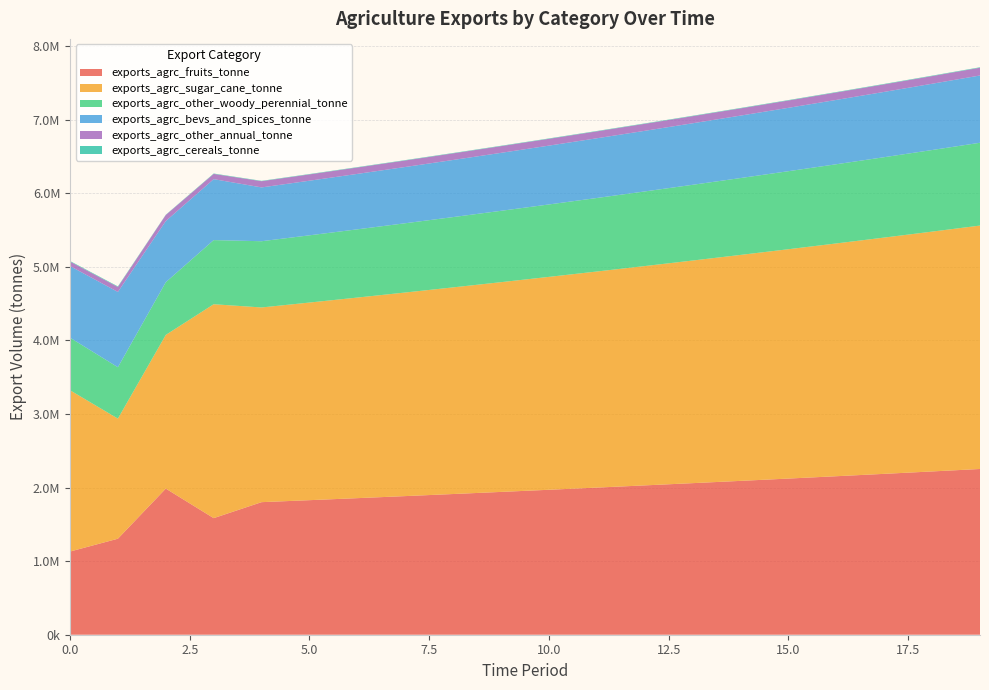

Reading left to right, what are all the values shown in this chart?

exports_agrc_fruits_tonne: 1130166.2	1304667.2	1985591.4	1584331.8	1801427.0	1828448.4	1855875.1	1883713.2	1911968.9	1940648.5	1969758.2	1999304.6	2029294.1	2059733.6	2090629.6	2121989.0	2153818.8	2186126.1	2218918.0	2252201.8
exports_agrc_sugar_cane_tonne: 2191817.0	1632127.5	2088469.7	2906690.6	2645731.5	2685417.4	2725698.7	2766584.2	2808082.9	2850204.2	2892957.2	2936351.6	2980396.9	3025102.8	3070479.4	3116536.6	3163284.6	3210733.9	3258894.9	3307778.3
exports_agrc_other_woody_perennial_tonne: 714590.3	698068.5	716142.4	871453.7	900076.5	913577.6	927281.3	941190.5	955308.4	969638.0	984182.5	998945.3	1013929.5	1029138.4	1044575.5	1060244.1	1076147.8	1092290.0	1108674.3	1125304.5
exports_agrc_bevs_and_spices_tonne: 973393.0	1023015.5	831224.0	828259.3	731178.4	742146.0	753278.2	764577.4	776046.1	787686.8	799502.1	811494.6	823667.0	836022.0	848562.3	861290.8	874210.1	887323.3	900633.1	914142.6
exports_agrc_other_annual_tonne: 60818.6	67741.3	81907.8	71131.1	84479.6	85746.8	87033.0	88338.5	89663.6	91008.5	92373.7	93759.3	95165.7	96593.1	98042.0	99512.7	101005.4	102520.4	104058.3	105619.1
exports_agrc_cereals_tonne: 7776.0	7532.6	3706.9	5359.5	4875.0	4948.1	5022.3	5097.7	5174.1	5251.8	5330.5	5410.5	5491.7	5574.0	5657.6	5742.5	5828.6	5916.1	6004.8	6094.9